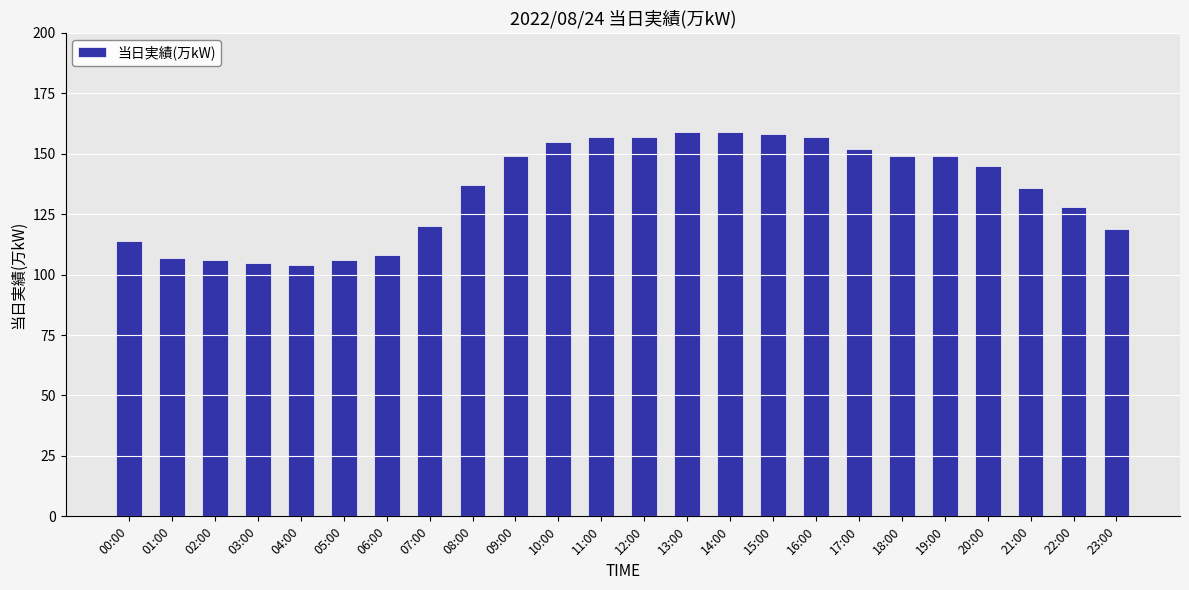

What is the ratio of the value at 23:00 to the value at 05:00?

1.1